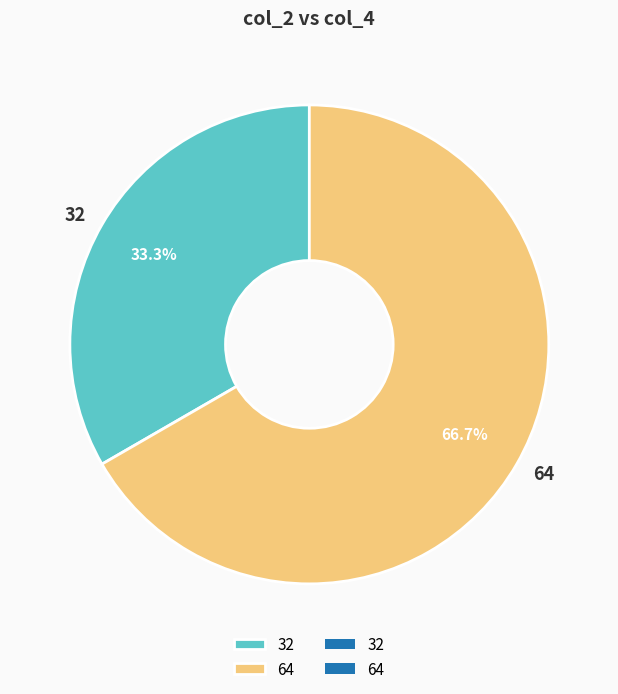

Is the sum of 64 and 32 greater than half?

Yes